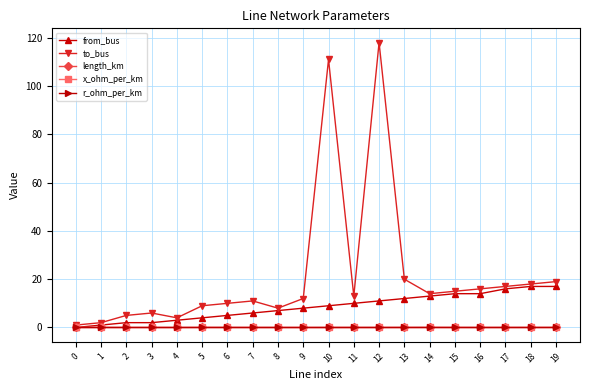

How many series are shown in this chart?

5